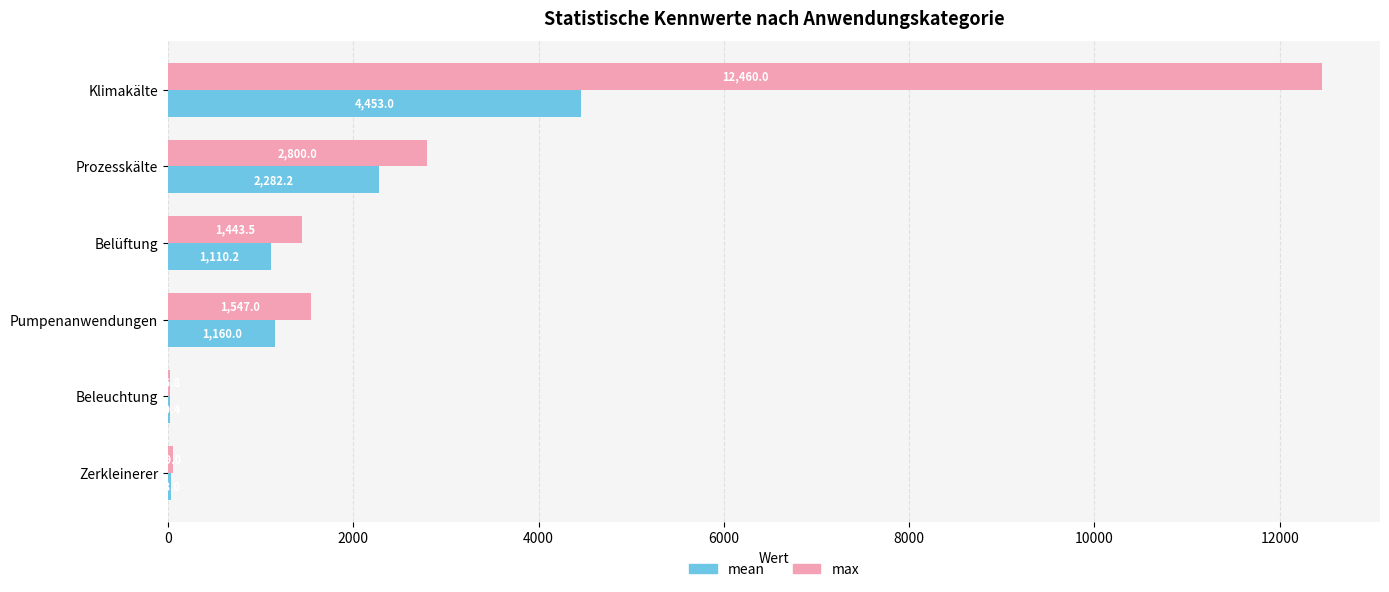

The value of max at Belüftung is 1443.5. True or false?

True